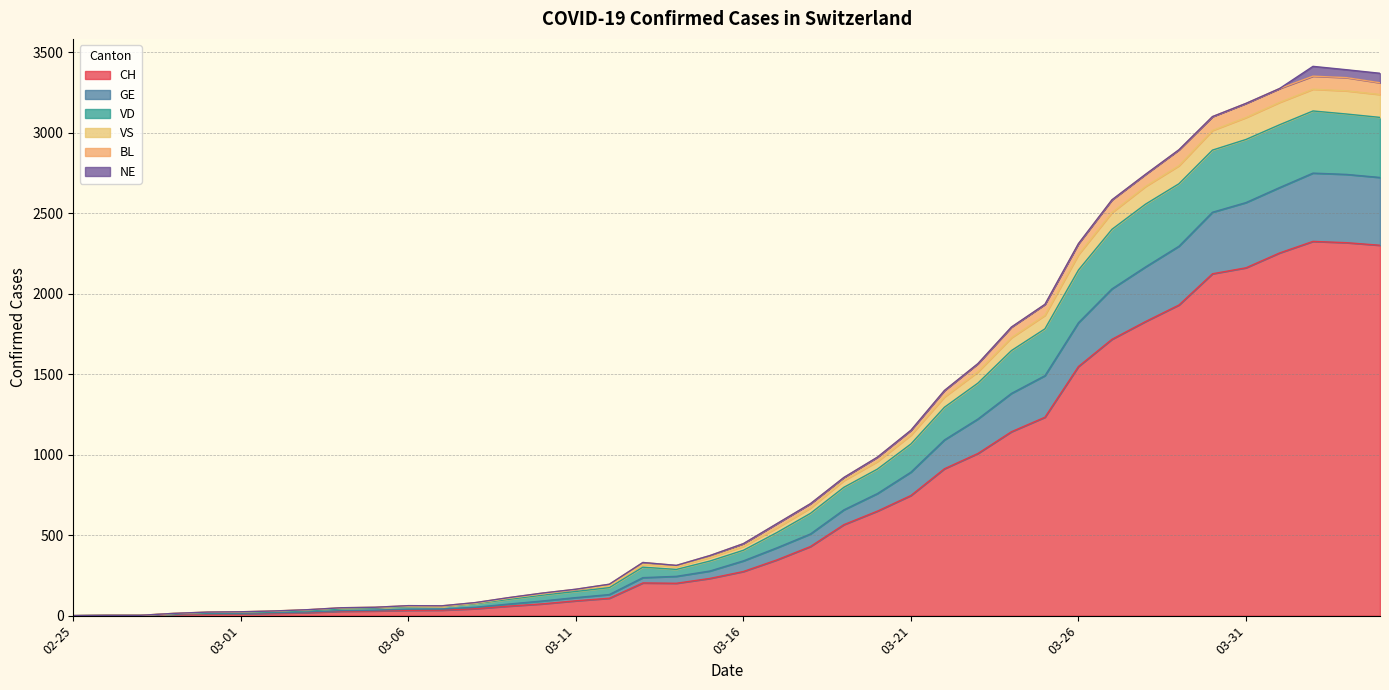

How many interior local valleys does the GE series have?

2